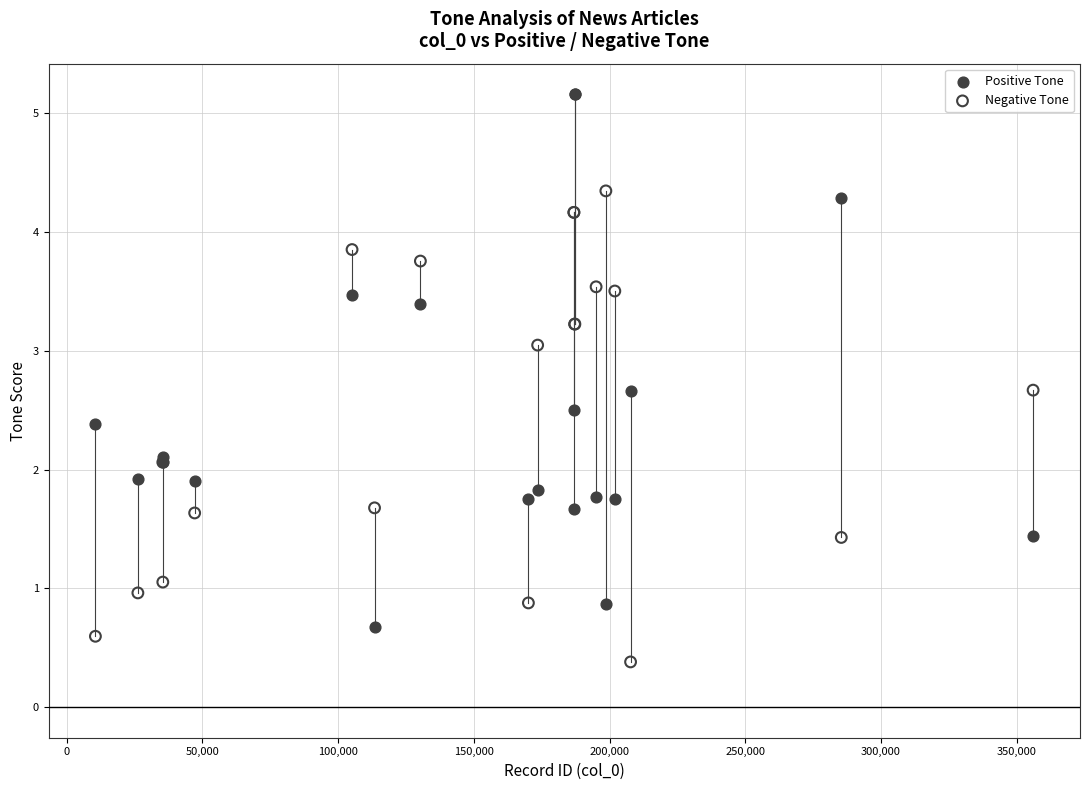

Which series has the widest spread of Y values?

Positive Tone